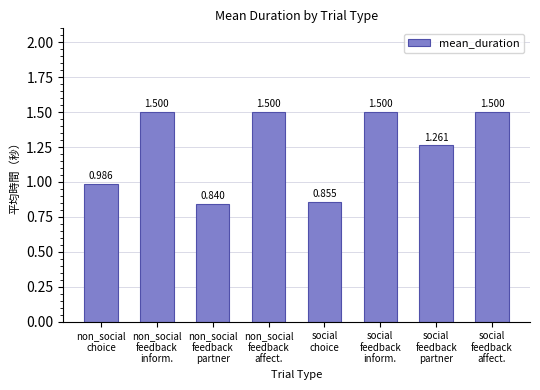

Are the bars grouped side by side (vs. stacked)?

No